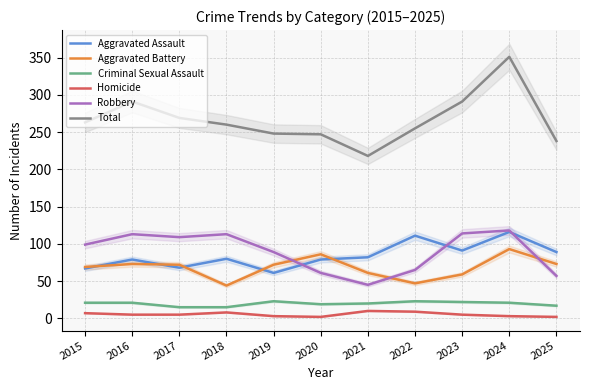

How many interior local valleys does the Robbery series have?

2